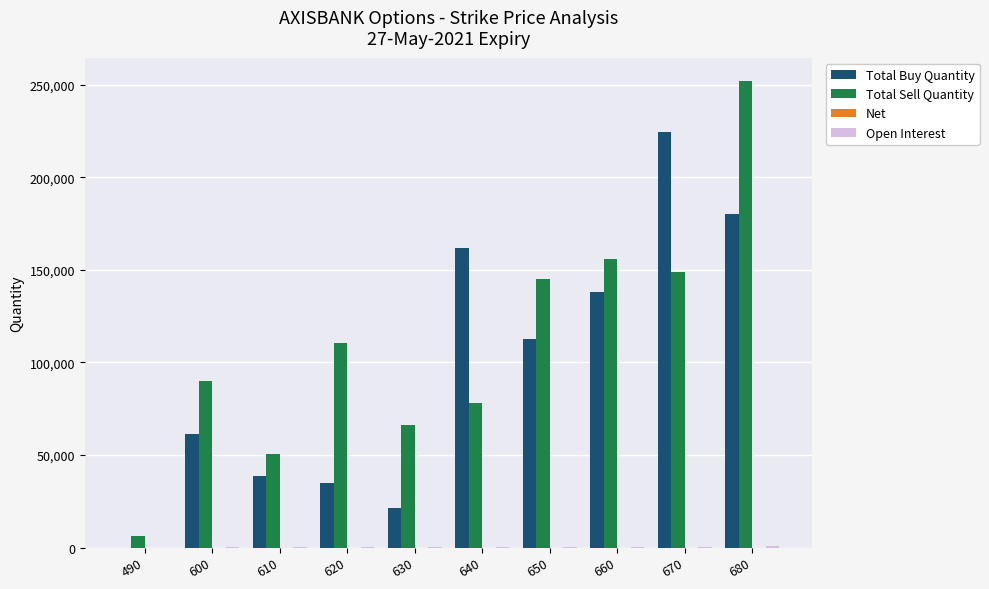

What is the total value across all series at 630?

88052